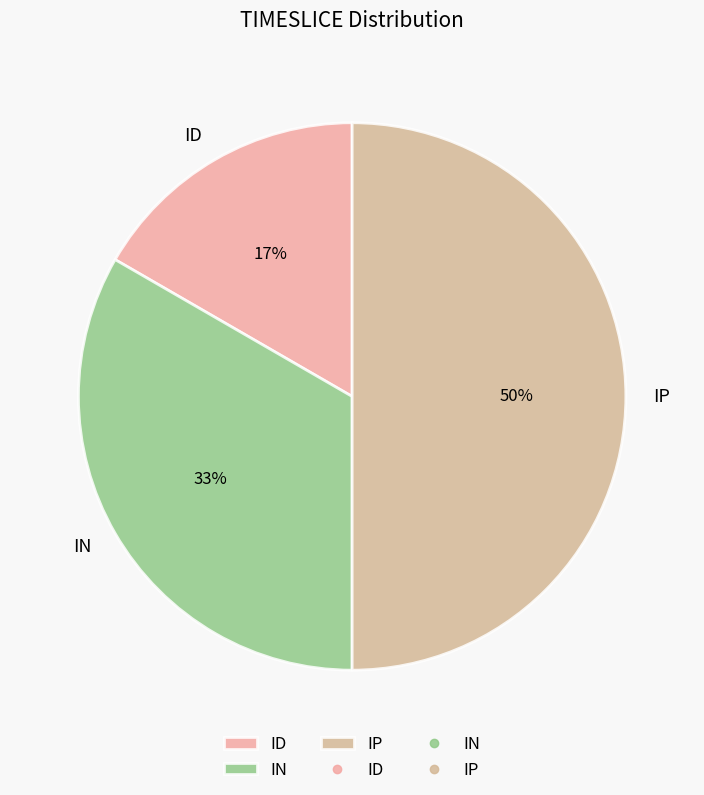

Do IN and IP together represent more than half of the pie?

Yes